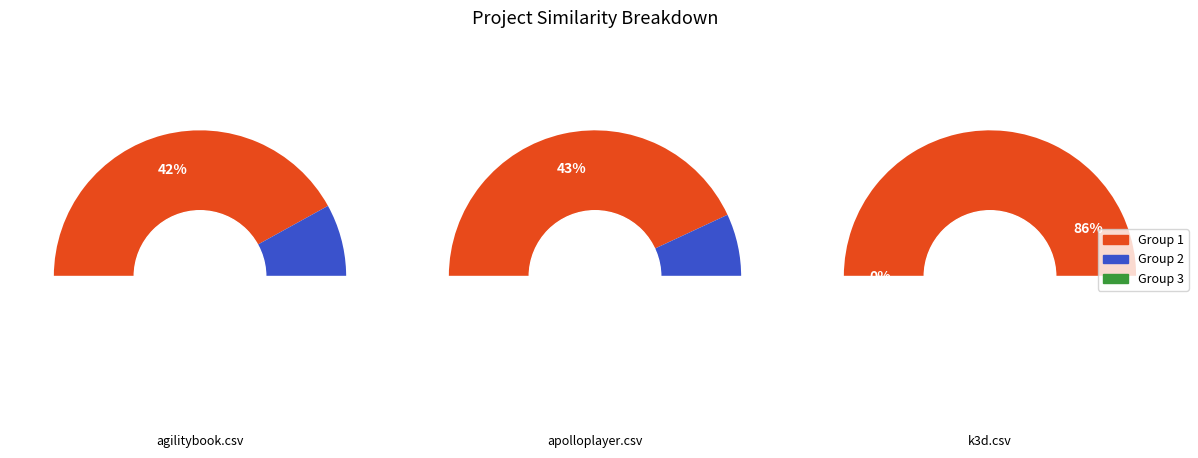

True or false: xreal.csv accounts for 1% of the total.

False